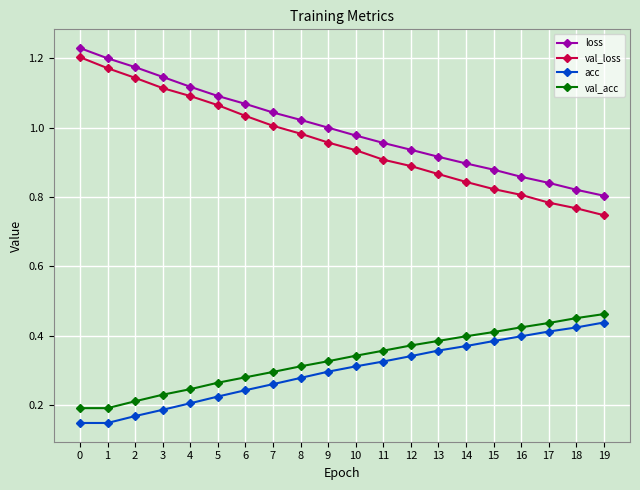

Count the number of data series in this chart.

4